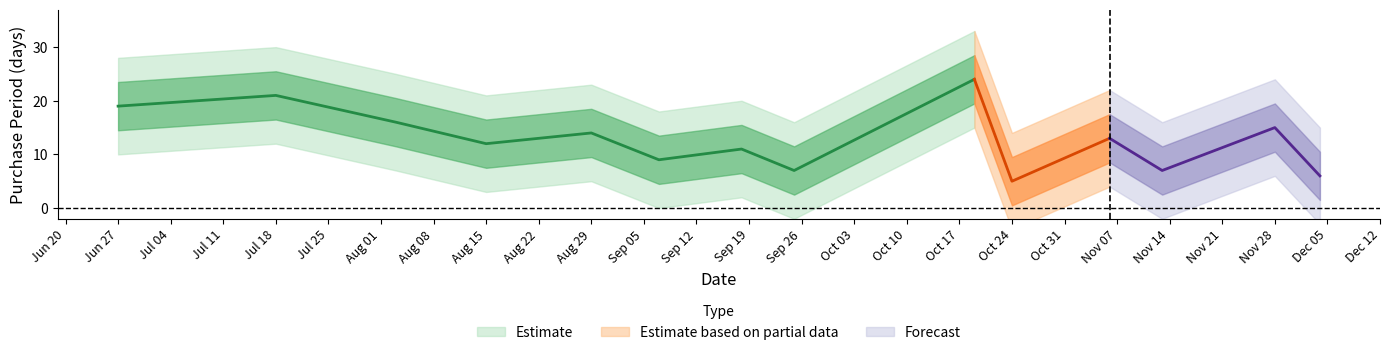

Rank the categories by value from lowest to highest.

2017-10-24, 2017-12-04, 2017-09-25, 2017-11-13, 2017-09-07, 2017-09-18, 2017-08-15, 2017-11-06, 2017-08-29, 2017-11-28, 2017-08-03, 2017-06-27, 2017-07-18, 2017-10-19